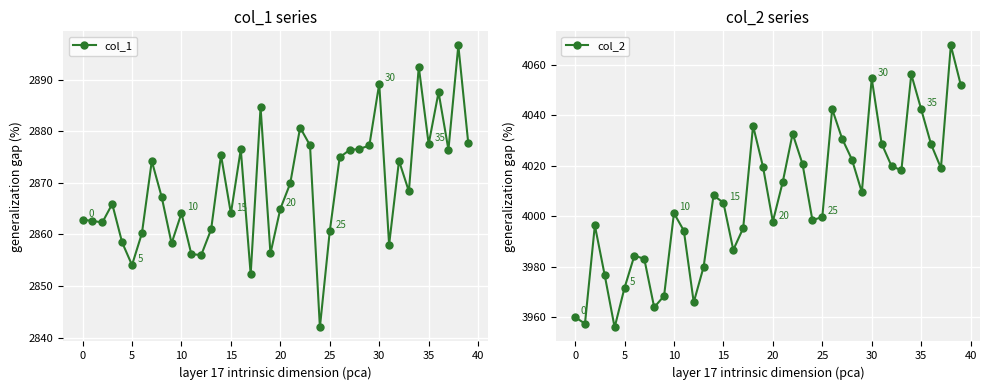

True or false: col_1 has more than 2 interior local peaks.

True